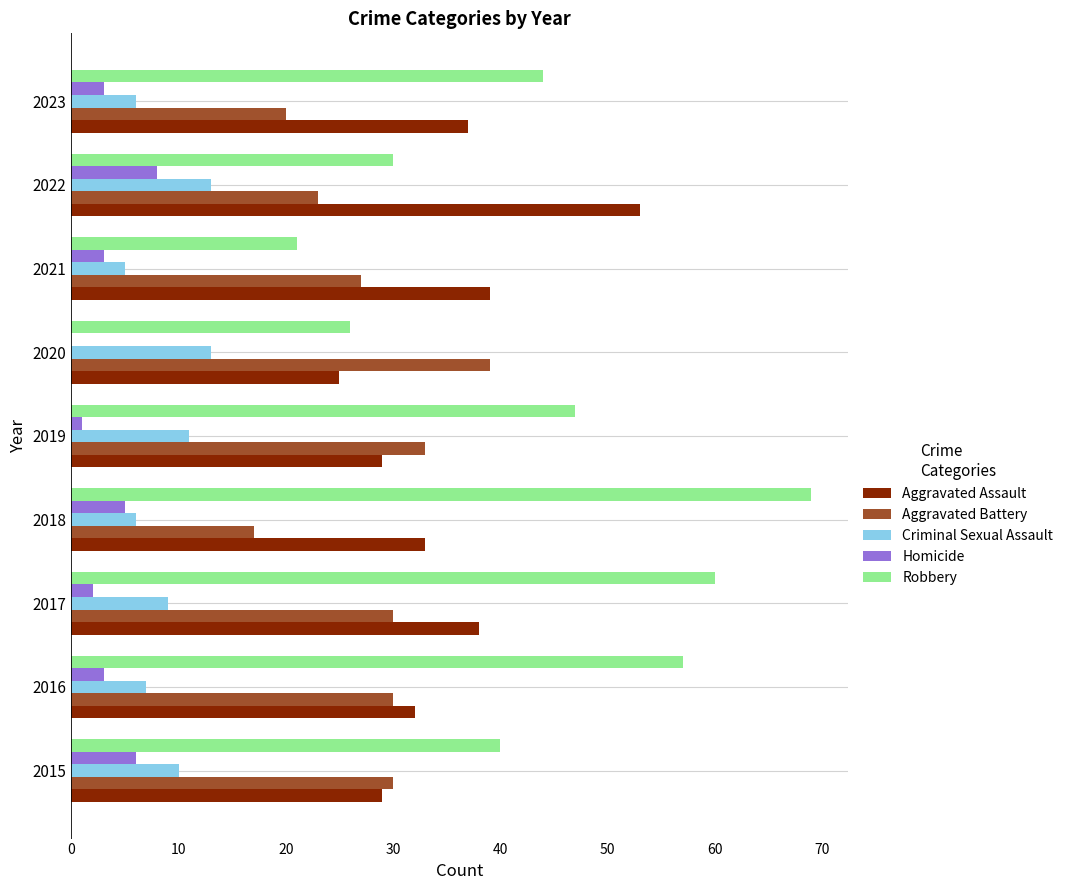

Count the number of categories in the chart.

9